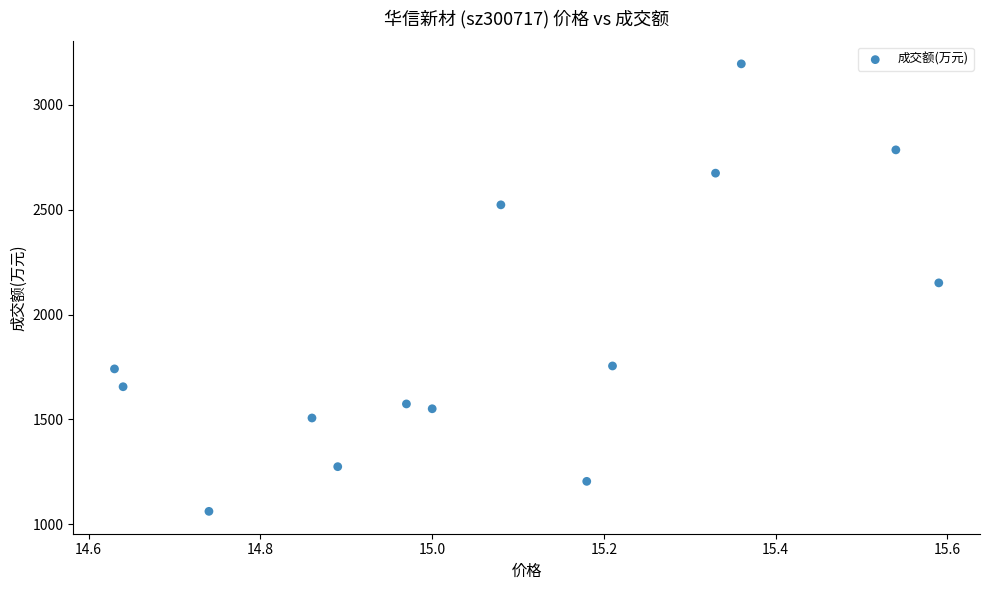

What is the range of Y values (max minus min)?

2133